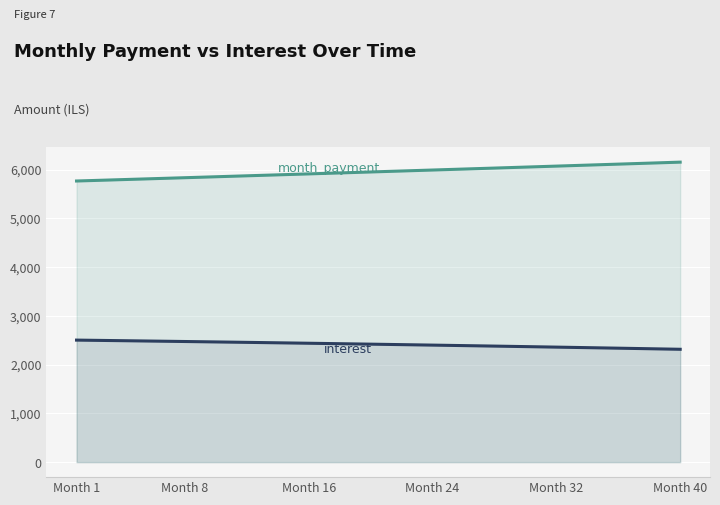

True or false: month_payment and interest intersect in this chart.

False